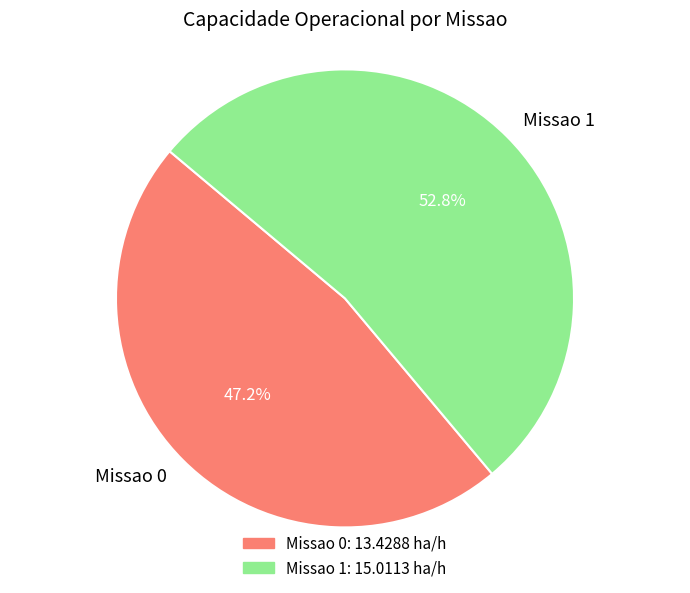

What is the ratio of the value at Missao 0 to the value at Missao 1?

0.9